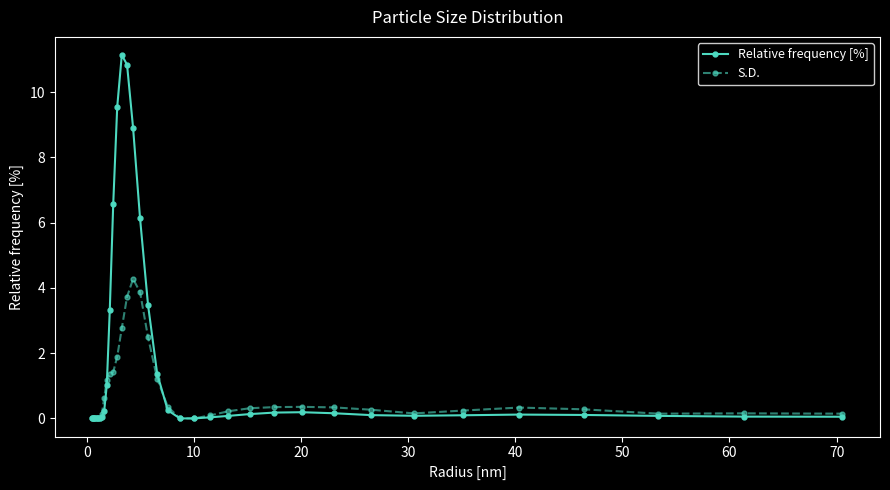

Rank the series by their maximum value, from highest to lowest.

Relative frequency [%], S.D.